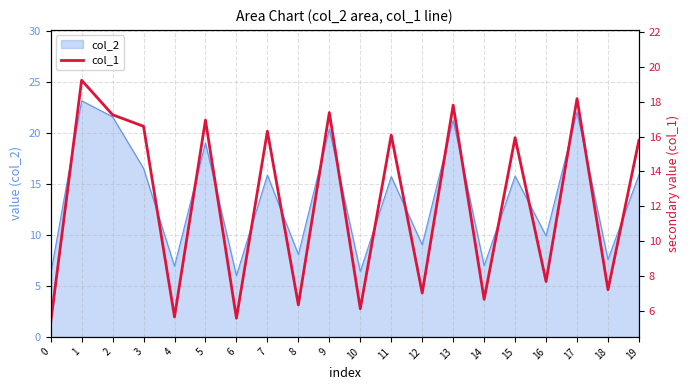

Count the number of categories in the chart.

20